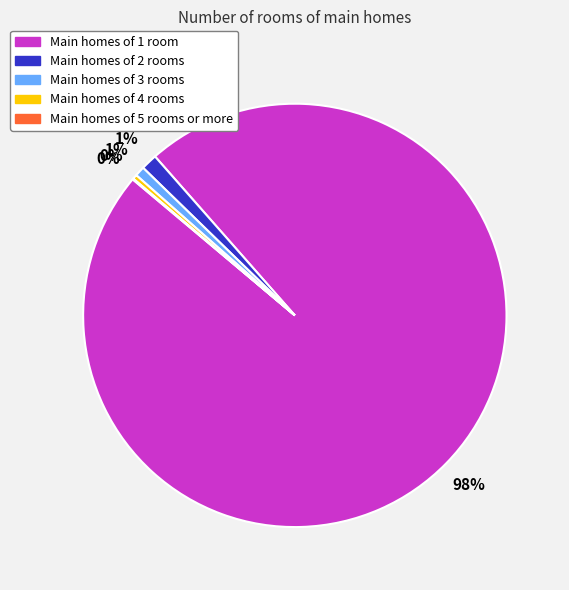

To the nearest percent, what is the difference between the largest and smallest slice percentages?

98%